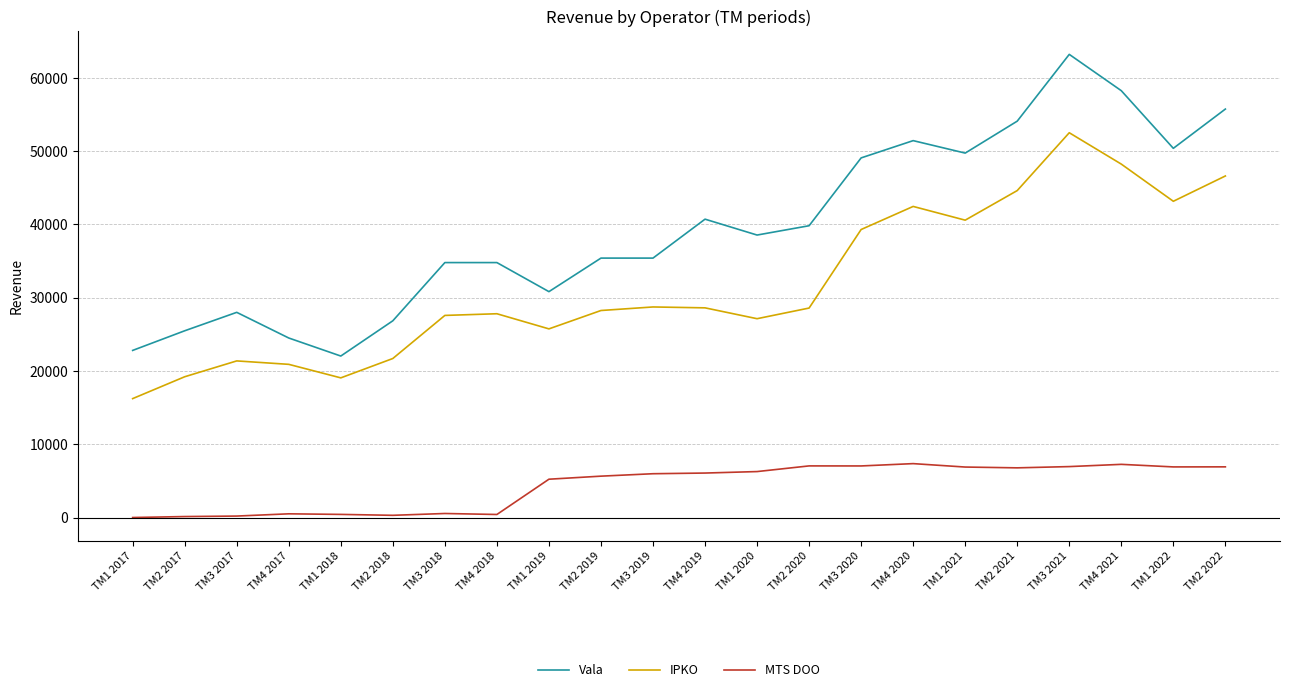

At which label is IPKO closest to 34356?

TM3 2020